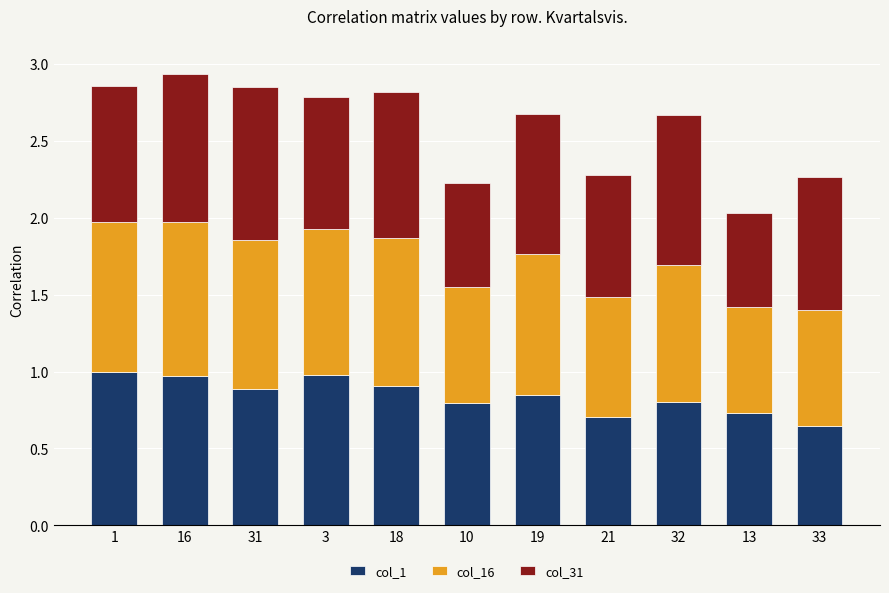

What is the sum of all col_1 values?

9.3